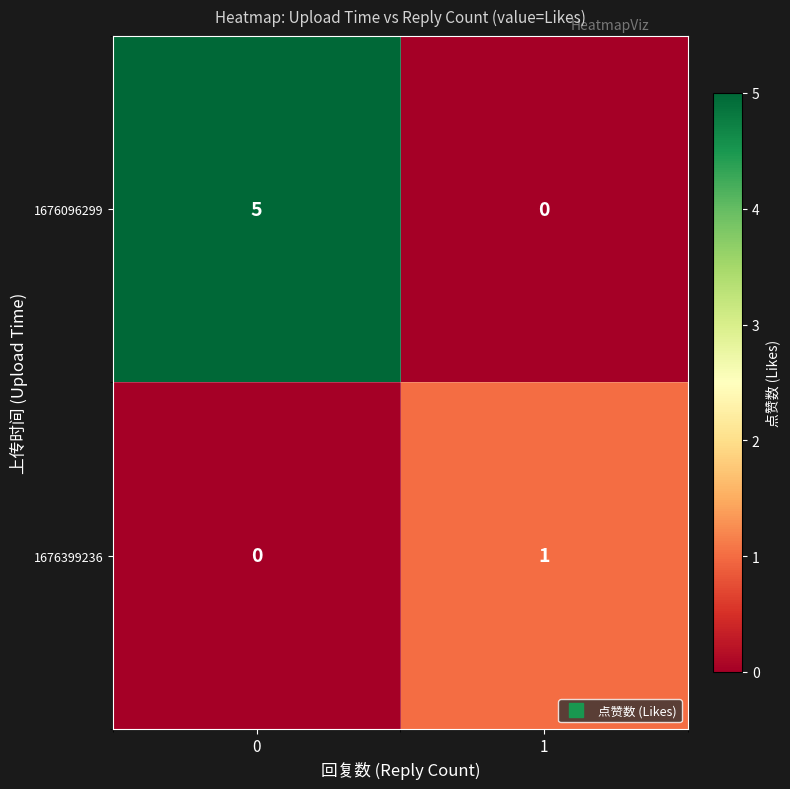

List the series in order of their overall mean, highest first.

1676096299, 1676399236